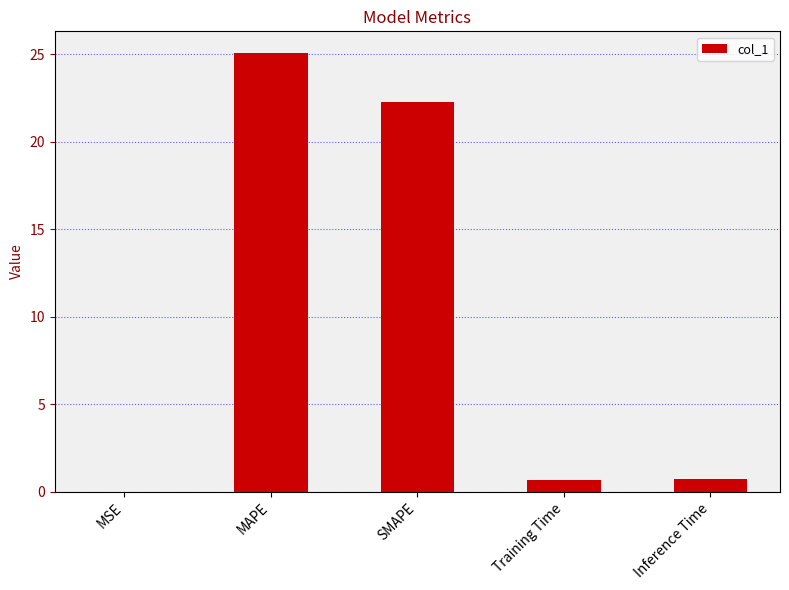

Between SMAPE and Inference Time, which is larger?

SMAPE